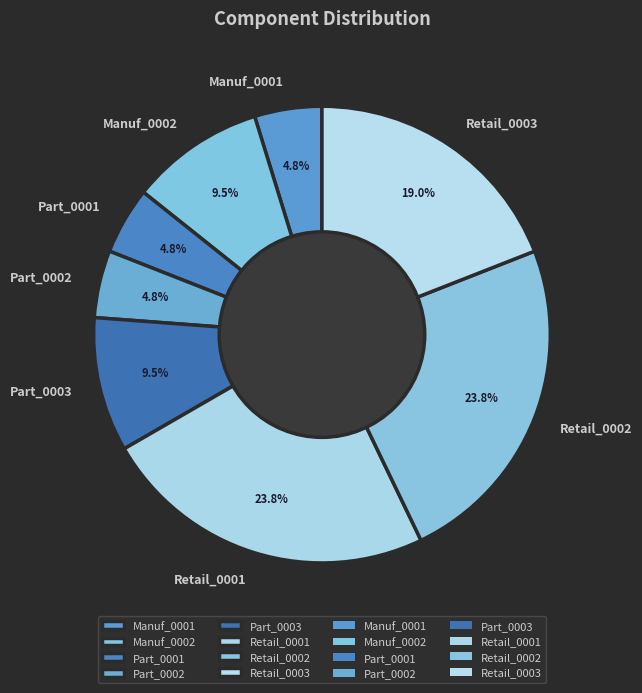

Does Retail_0001 account for over 50% of the chart?

No